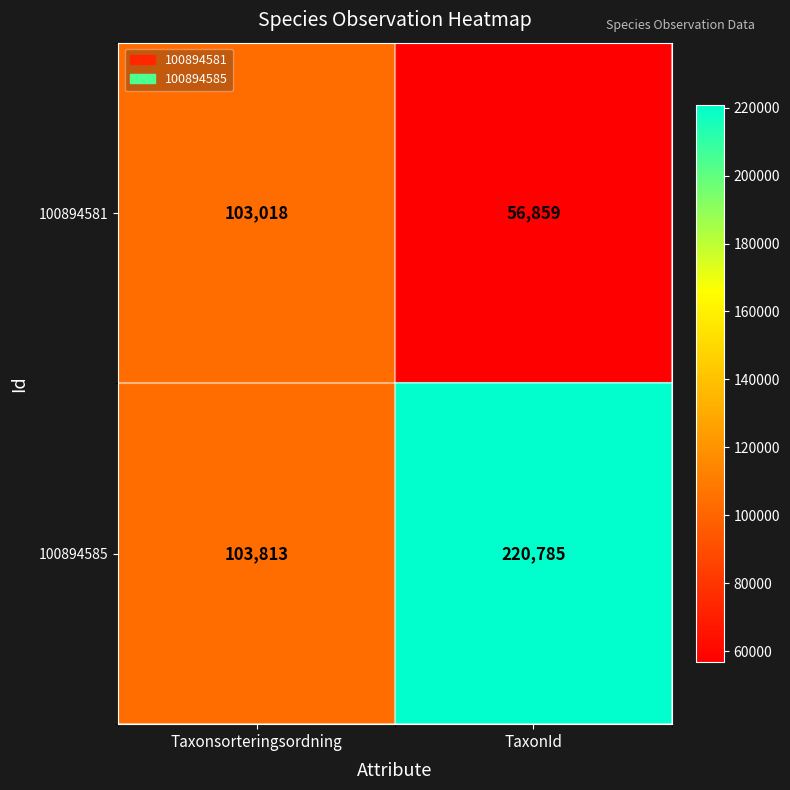

What is the difference between the maximum and minimum values in the 100894581 series?

46159